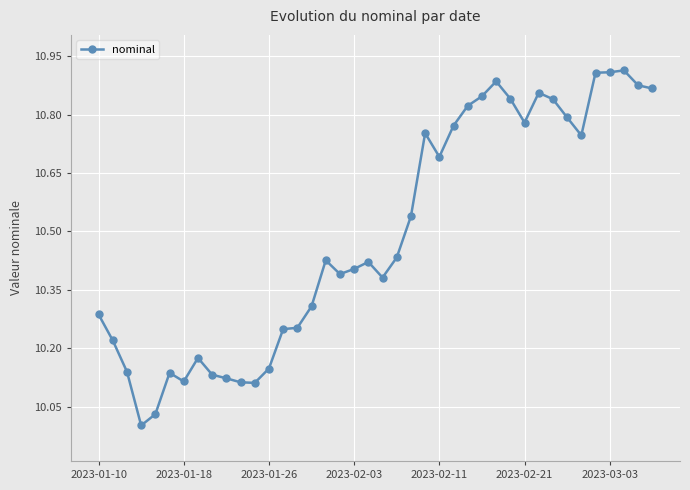

What is the sum of all values?

419.6